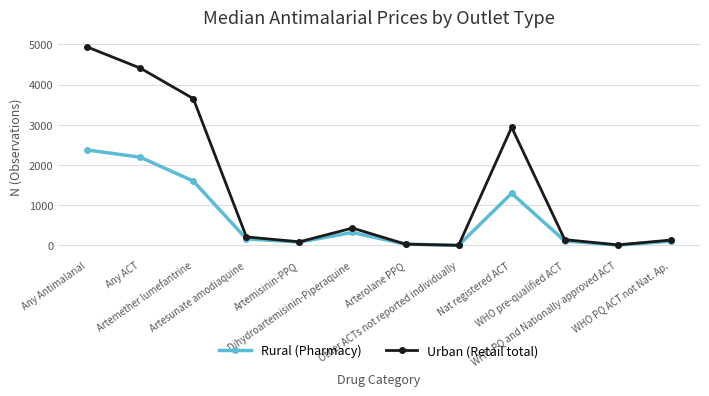

What is the sum of all Rural (Pharmacy) values?

8273